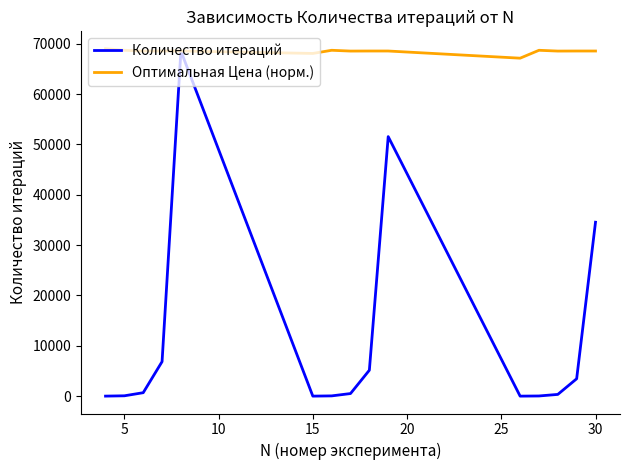

What is the smallest value displayed?

3.0